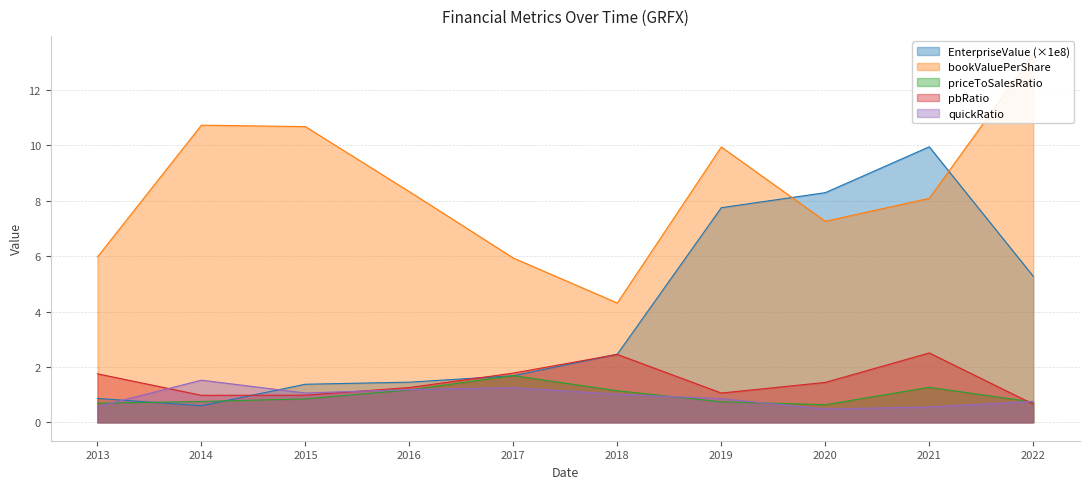

What is the value of the pbRatio point at the 10th from the left?

0.7